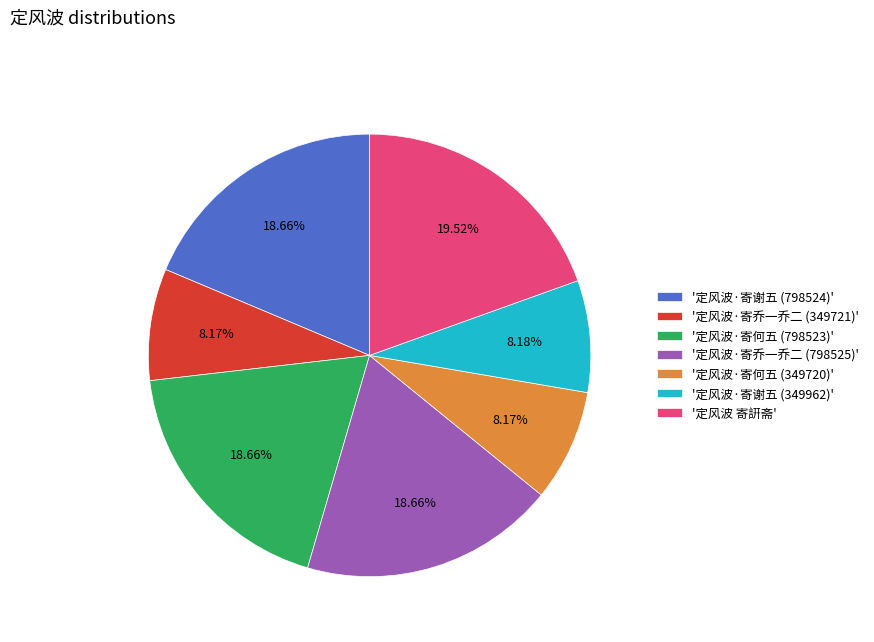

What is the ratio of the value at '定风波 寄詽斋' to the value at '定风波·寄谢五 (349962)'?

2.4